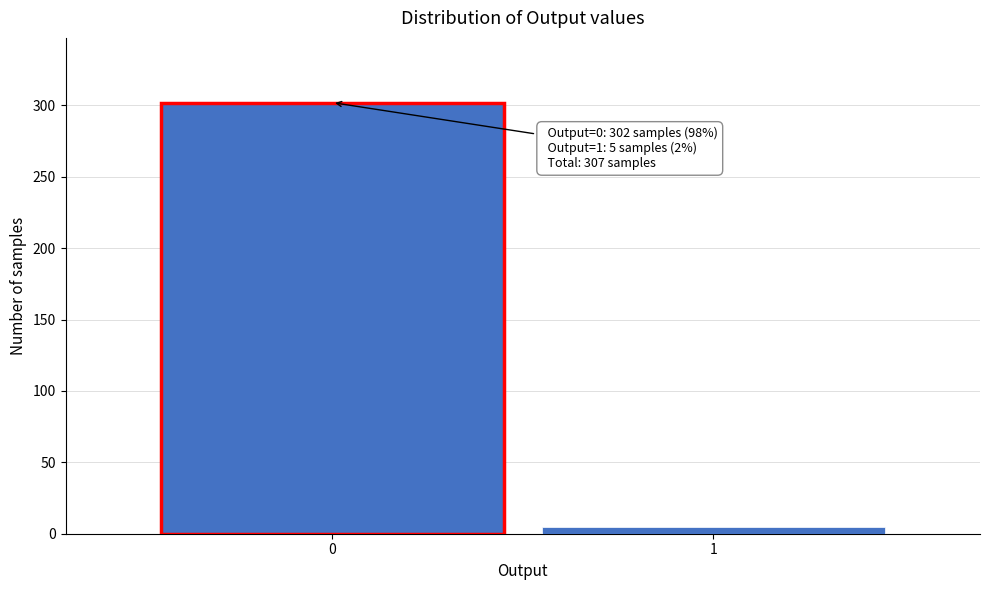

Reading right to left, list all the values displayed in this chart.

1=5	0=302